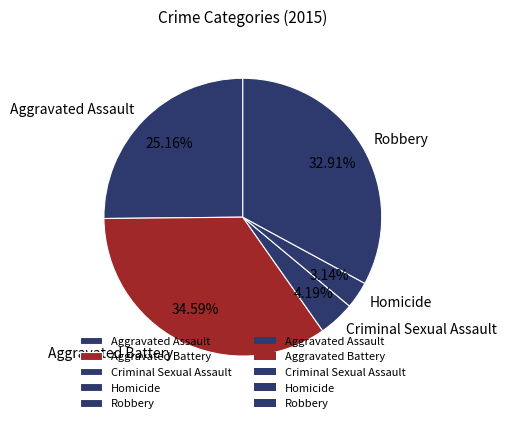

Combined, do Aggravated Assault and Homicide account for over 50%?

No